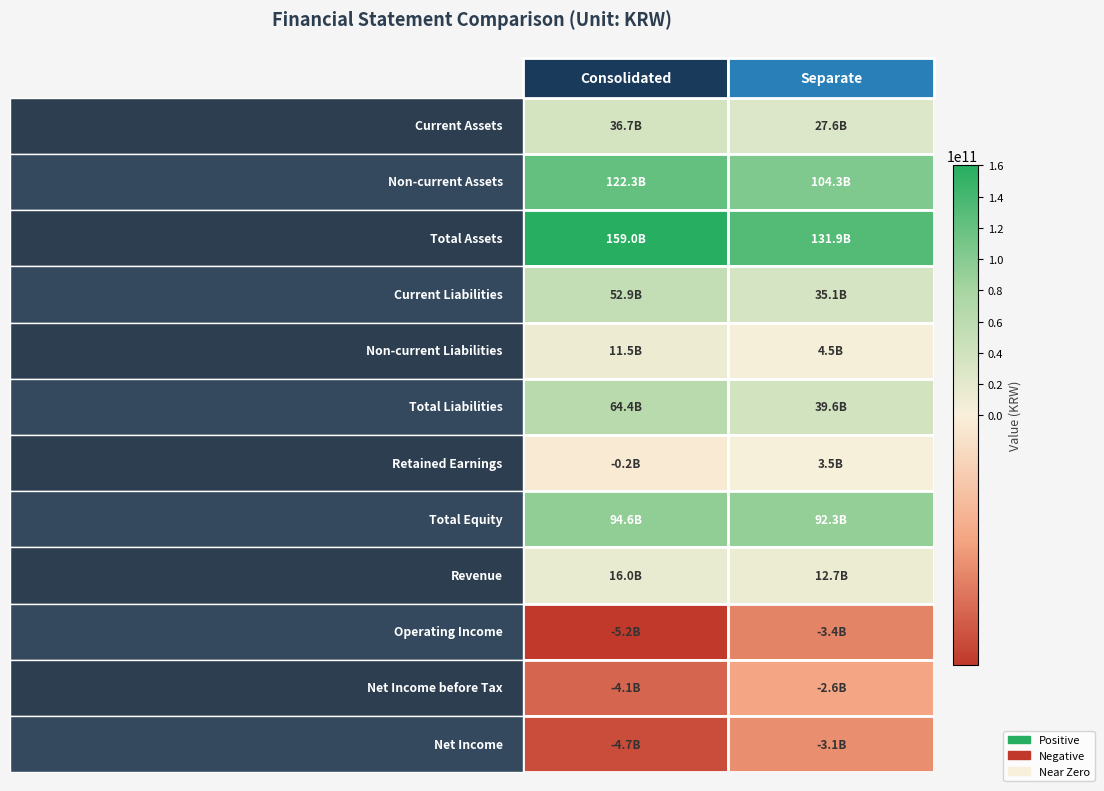

Reading right to left, extract all data points from this chart.

Current Assets: 1=27598309615	0=36724643586
Non-current Assets: 1=104315964385	0=122298753184
Total Assets: 1=131914274000	0=159023396770
Current Liabilities: 1=35081252040	0=52923866250
Non-current Liabilities: 1=4483756521	0=11464616238
Total Liabilities: 1=39565008561	0=64388482488
Retained Earnings: 1=3538392630	0=-226481721
Total Equity: 1=92349265439	0=94634914282
Revenue: 1=12681263251	0=15956160902
Operating Income: 1=-3395318292	0=-5180868768
Net Income before Tax: 1=-2555289870	0=-4104243659
Net Income: 1=-3141858460	0=-4690812249